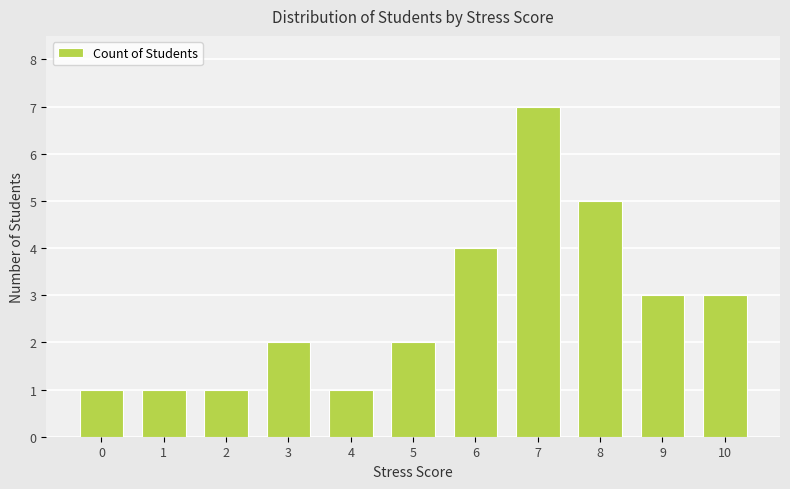

What is the difference between the values at 9 and 2?

2